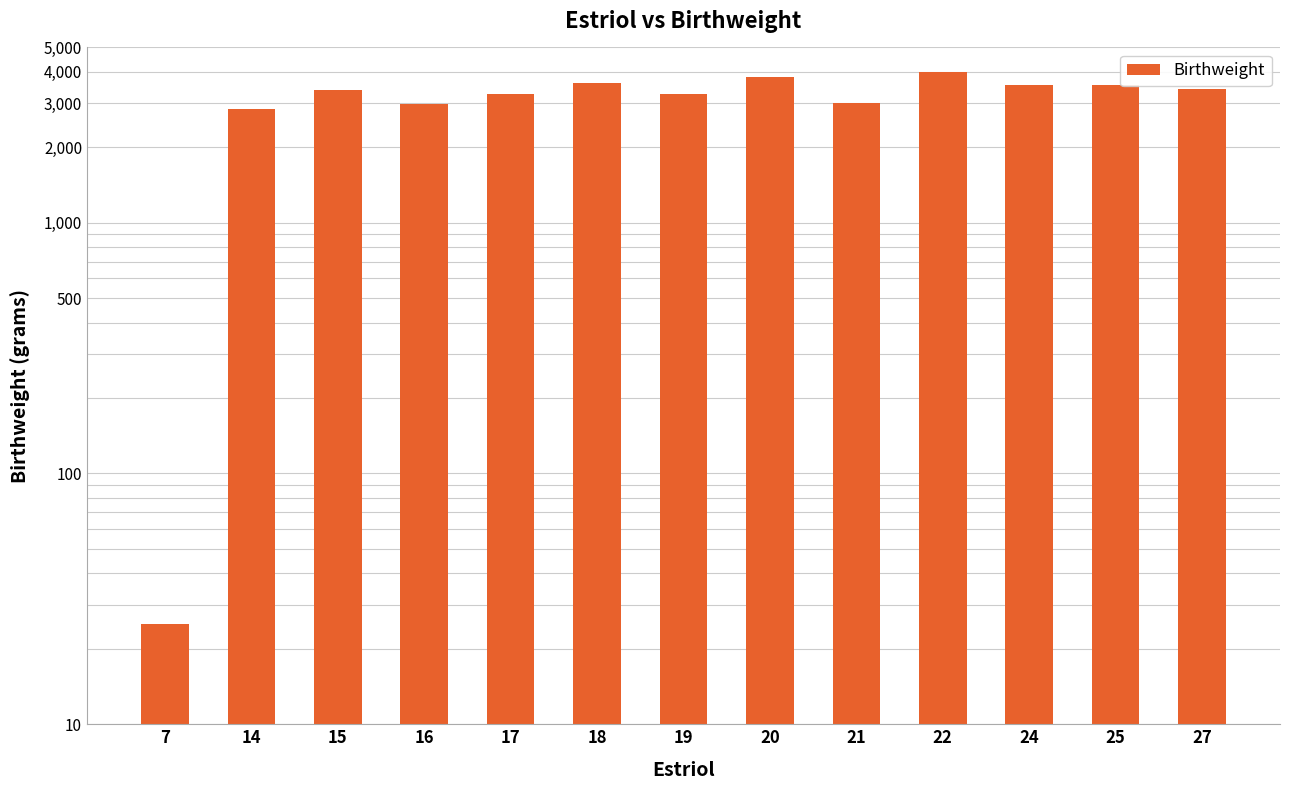

What is the minimum value shown in the chart?

25